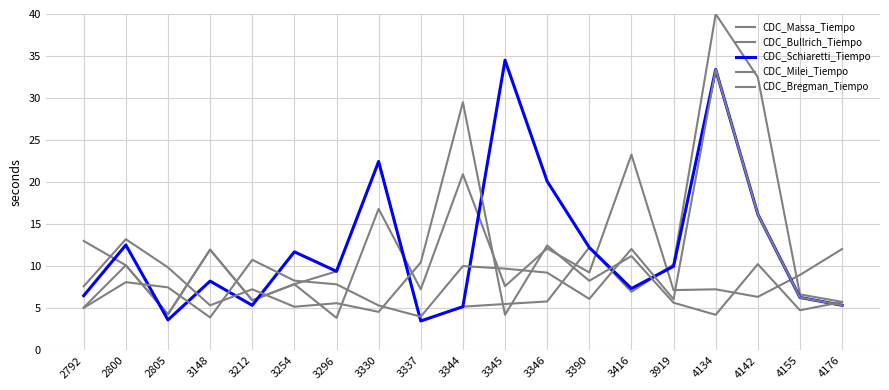

Does the chart have visible grid lines?

Yes